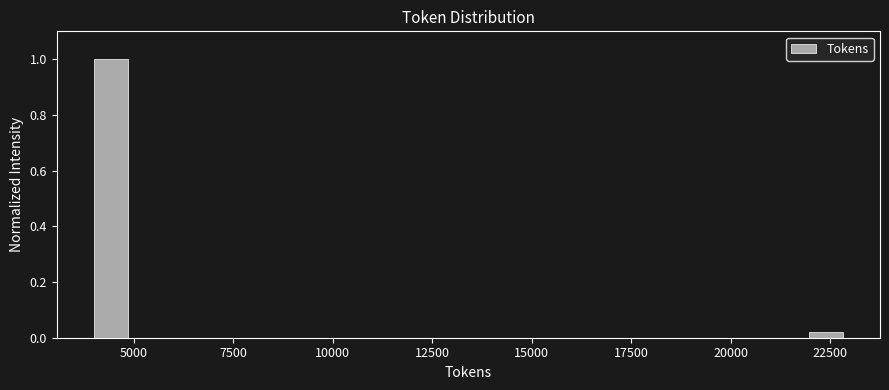

Read against the x-axis, roughly where is the centre of the tallest bar?

4500